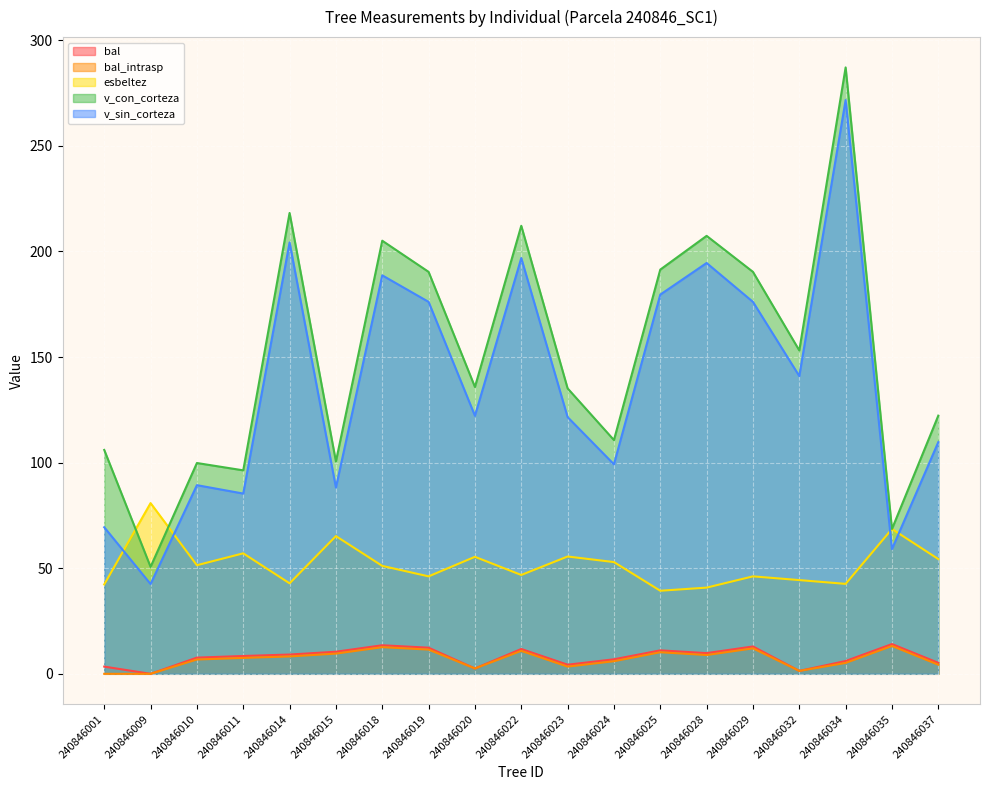

What is the difference between the highest and lowest values at 240846032?

151.8